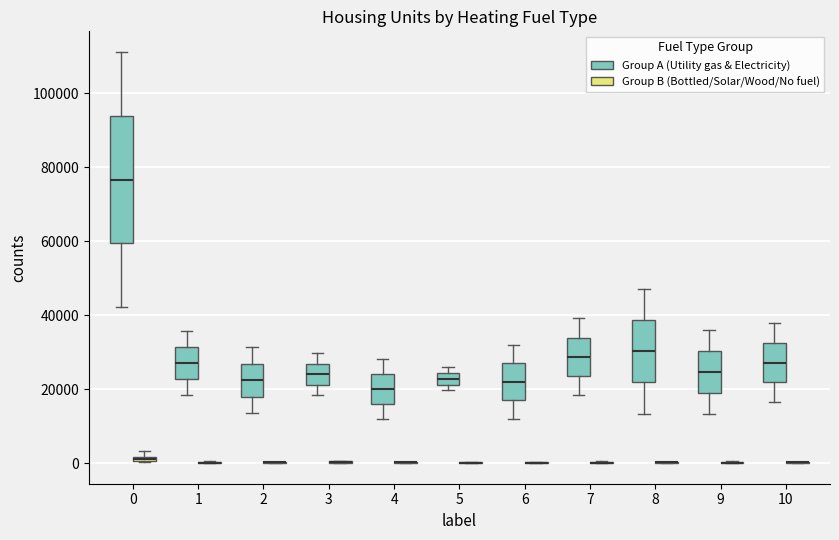

Where does the lower whisker of the box for 3 (Group A (Utility gas & Electricity)) end on the y-axis? The values are not printed on the chart, so give them approximately, as read against the axis.

18000